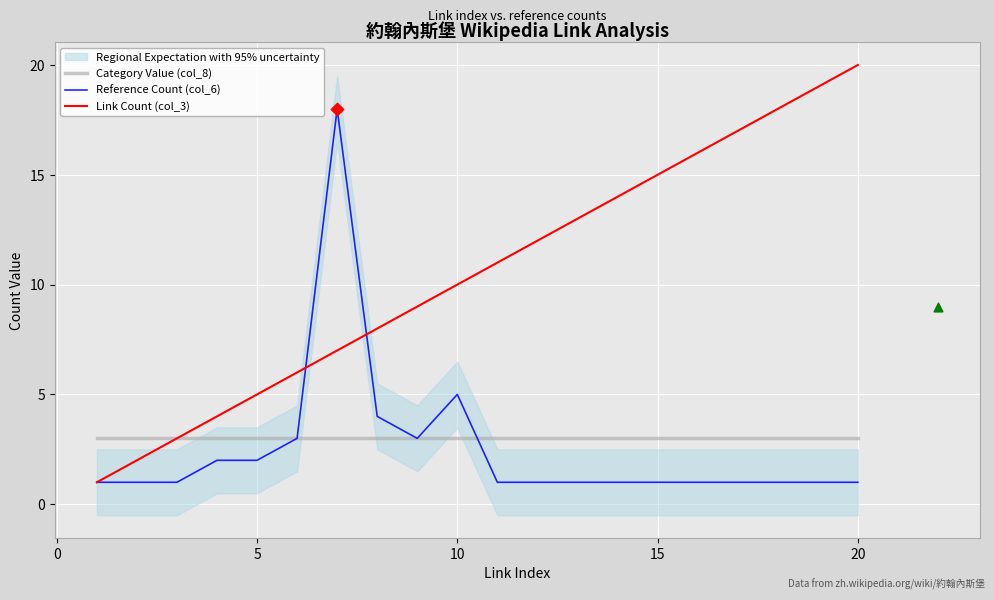

At how many categories does at least one series exceed 10?

11